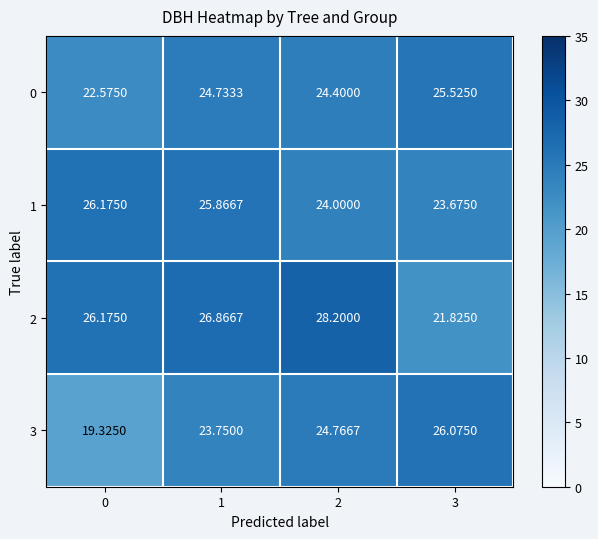

Is the value of 1 at 2 greater than the value of 2 at 2?

No